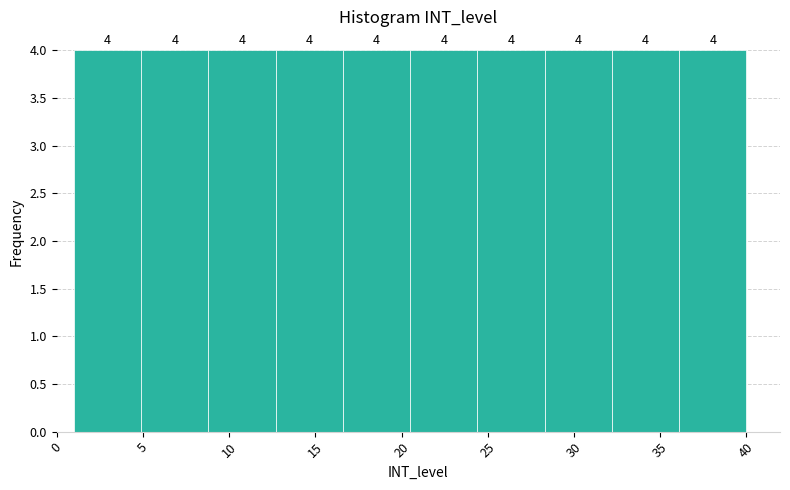

How tall is the bar that spans 12.7 to 16.6 on the x-axis? The bar edges are not printed on the chart, so give them approximately, as read against the axis.

4